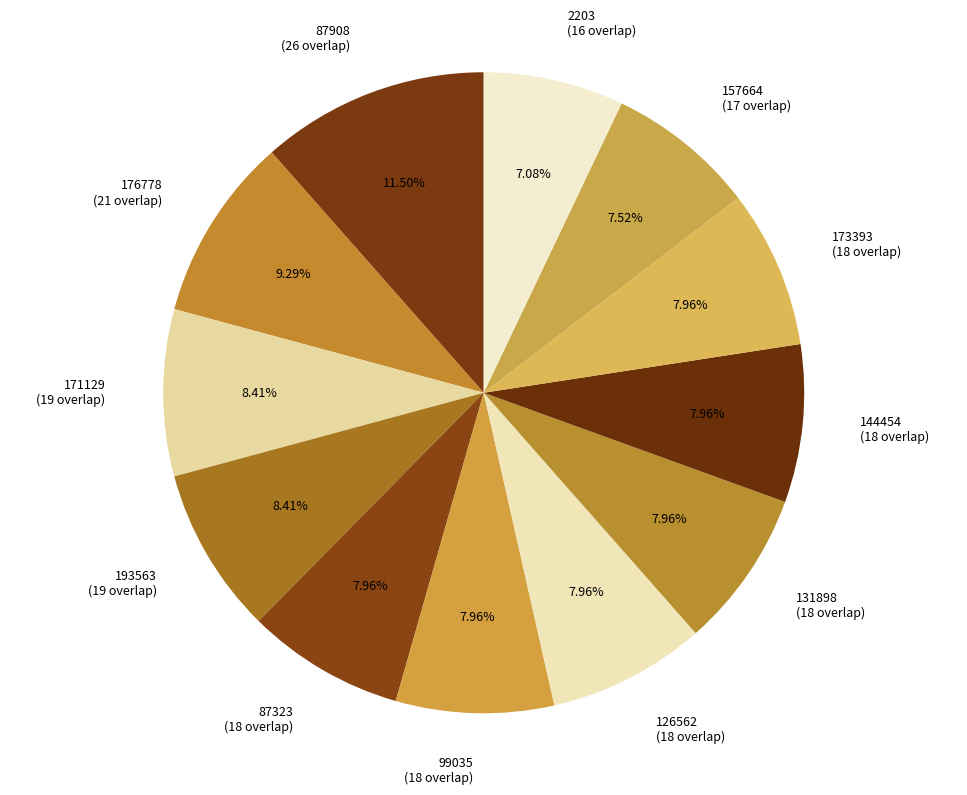

Does 171129 represent more than half of the total?

No